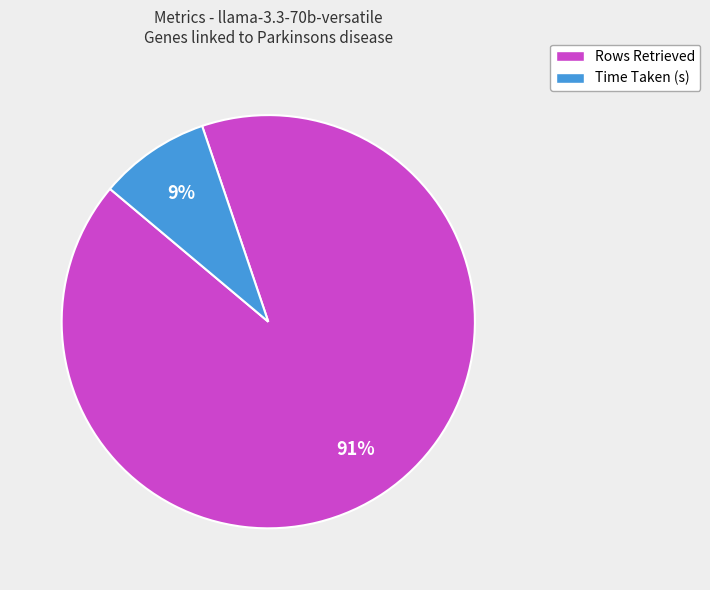

Rank the categories by value from lowest to highest.

Time Taken (s), Rows Retrieved